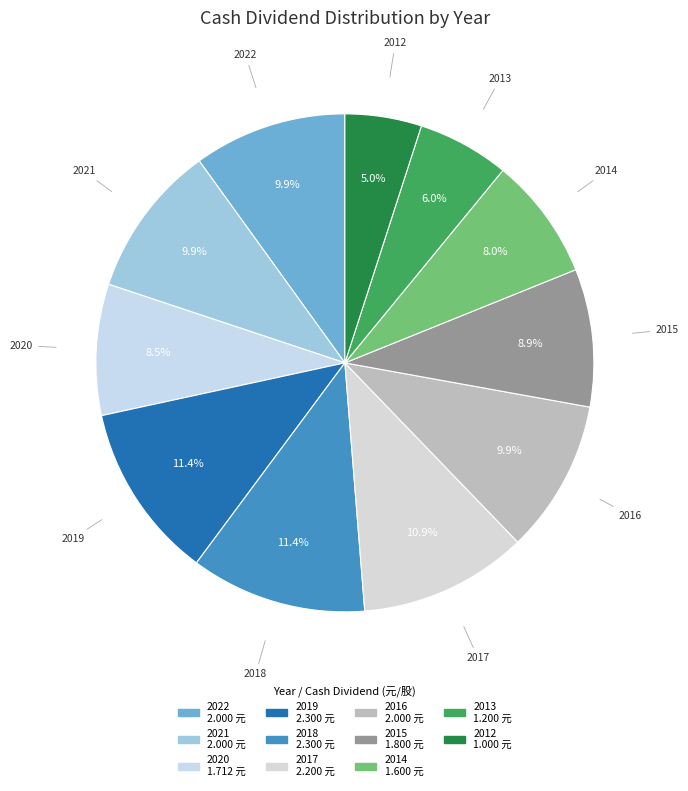

Which has a higher value, 2014 or 2018?

2018